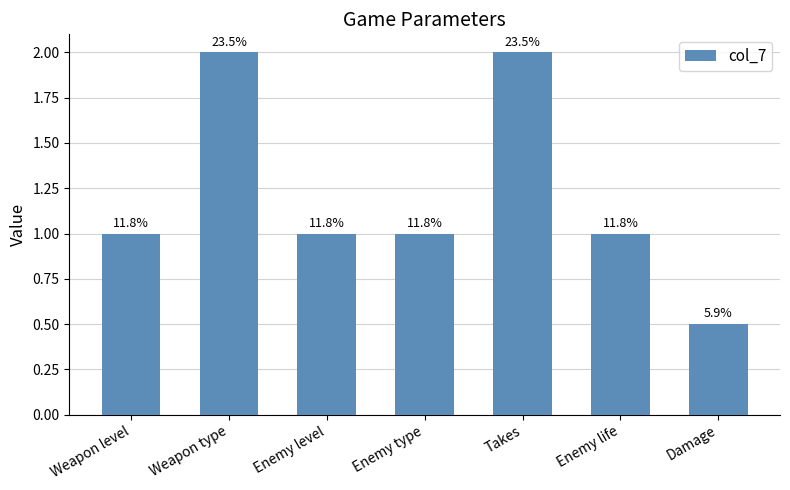

Which category has the lowest value across all series?

Damage